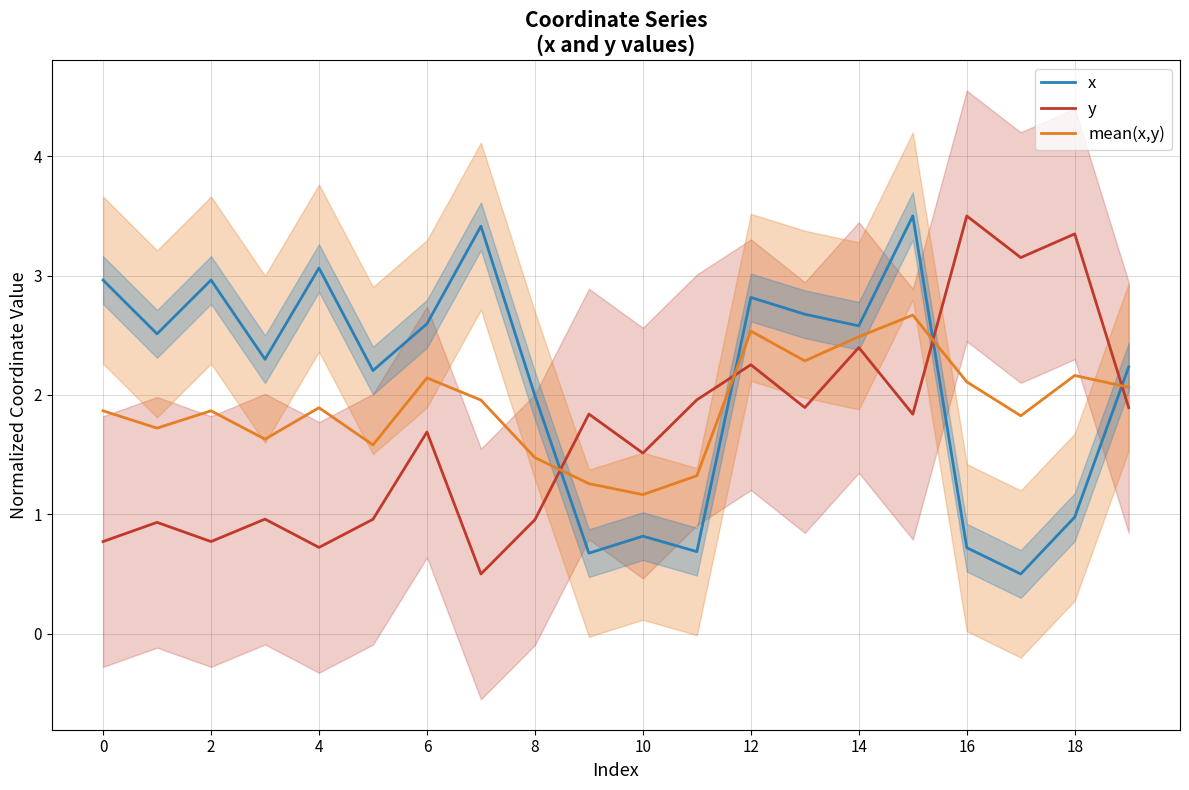

True or false: mean(x,y) has a value of 1.5 at 8.

True